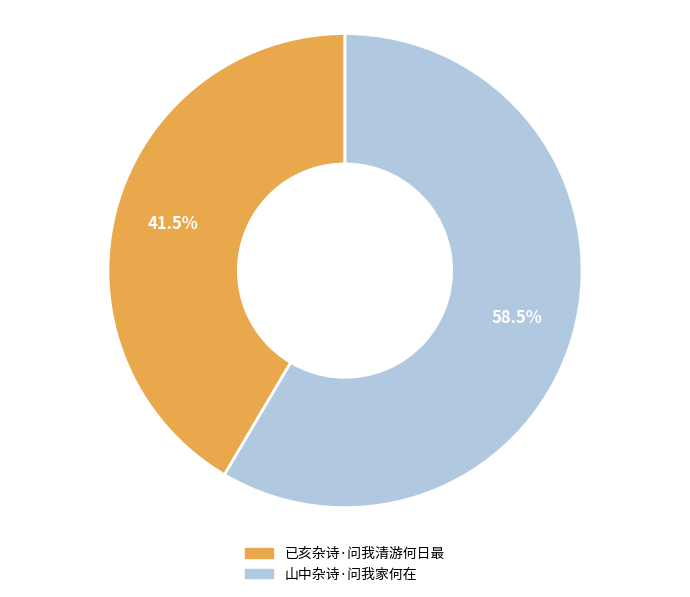

To the nearest percent, what is the average slice percentage?

50%